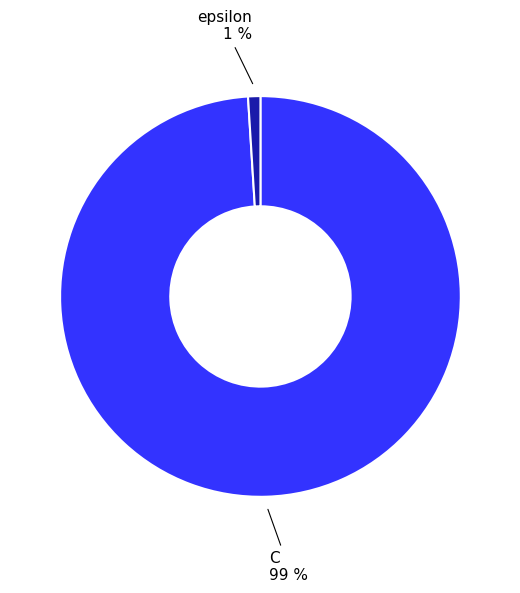

What is the largest slice in the pie chart?

C